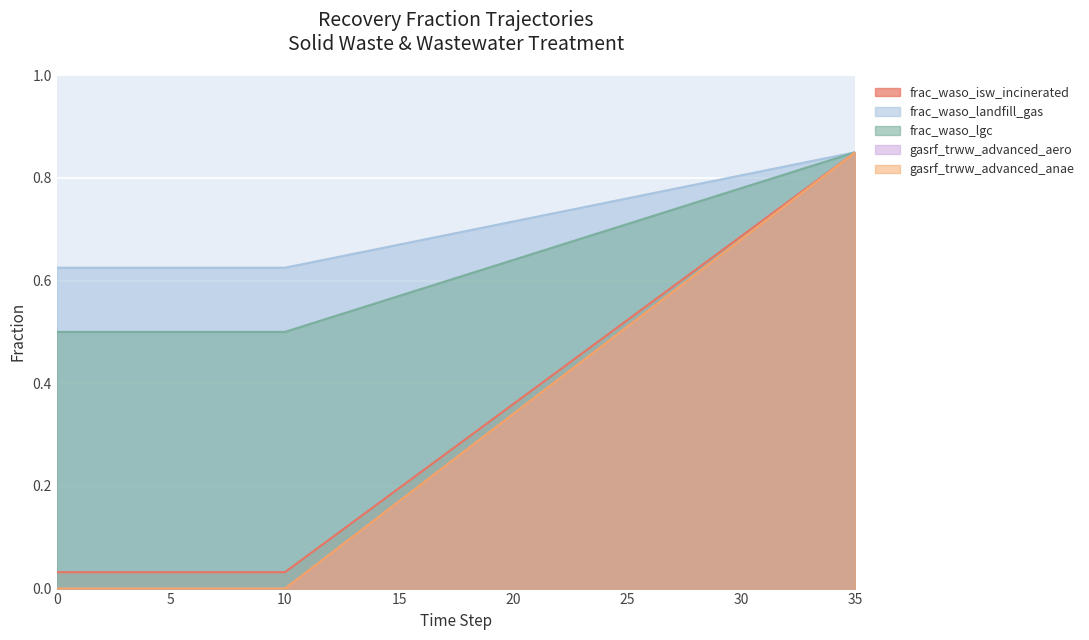

True or false: frac_waso_isw_incinerated has more than 2 points higher than both neighbors.

False